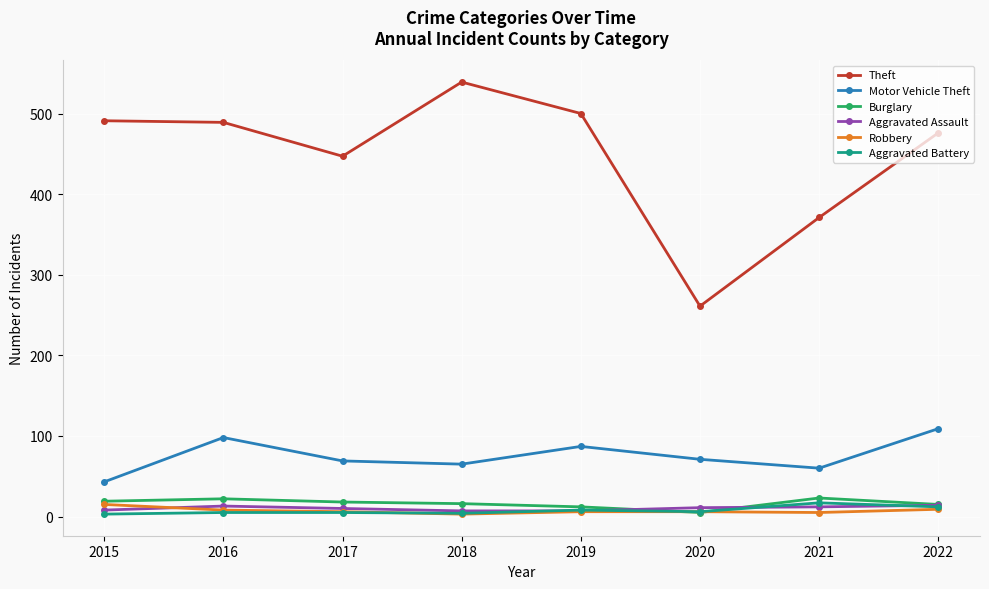

How many lines are shown in the chart?

6